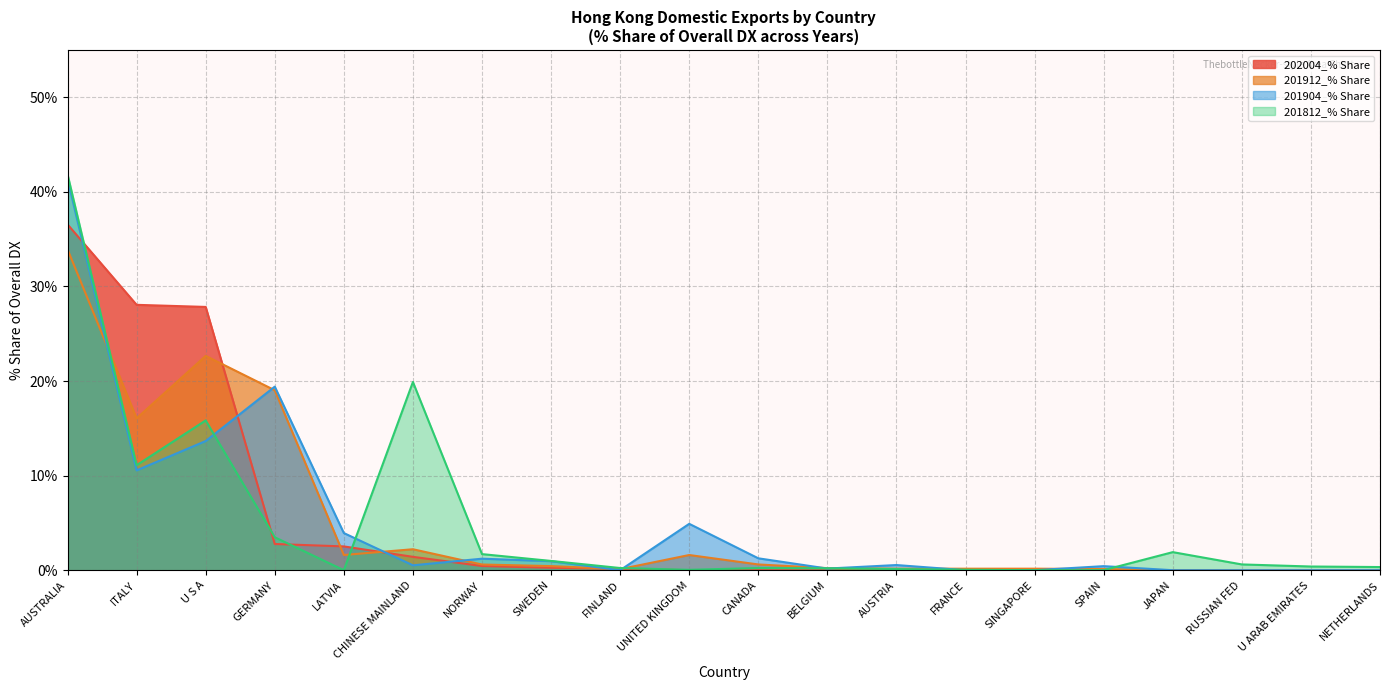

Rank the series by their maximum value, from lowest to highest.

201912_% Share, 202004_% Share, 201904_% Share, 201812_% Share